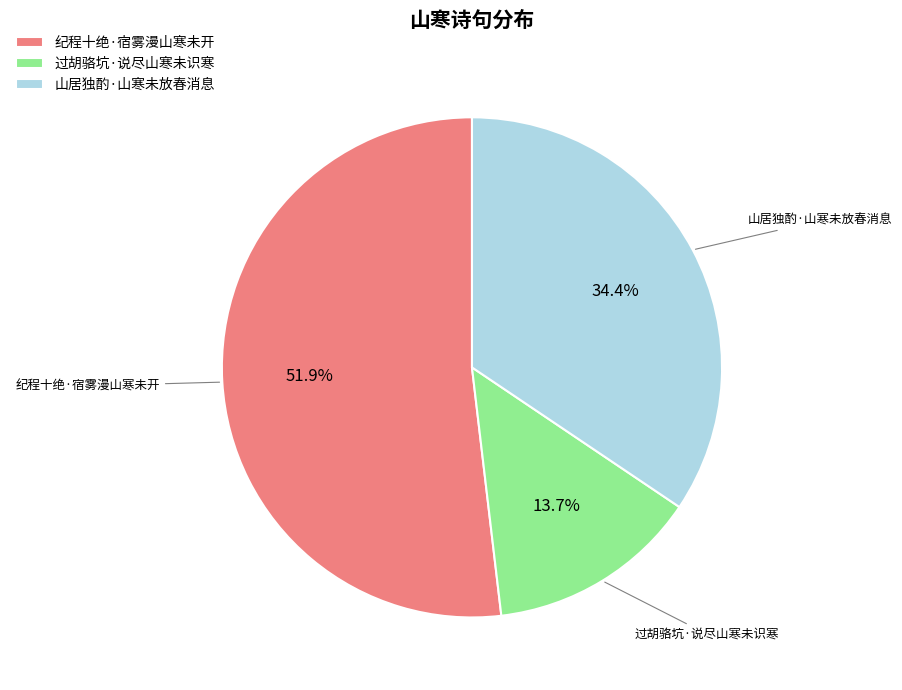

What percentage is the 山居独酌·山寒未放春消息 slice, to the nearest percent?

34%